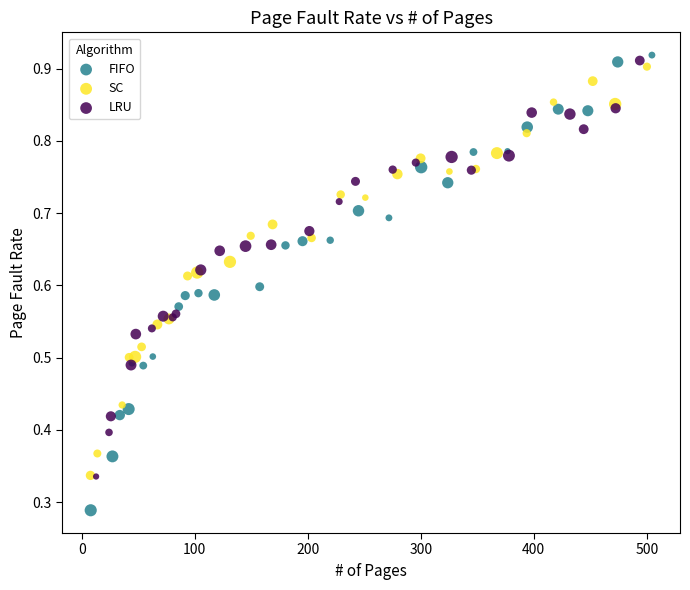

Which series reaches the minimum Y coordinate?

FIFO